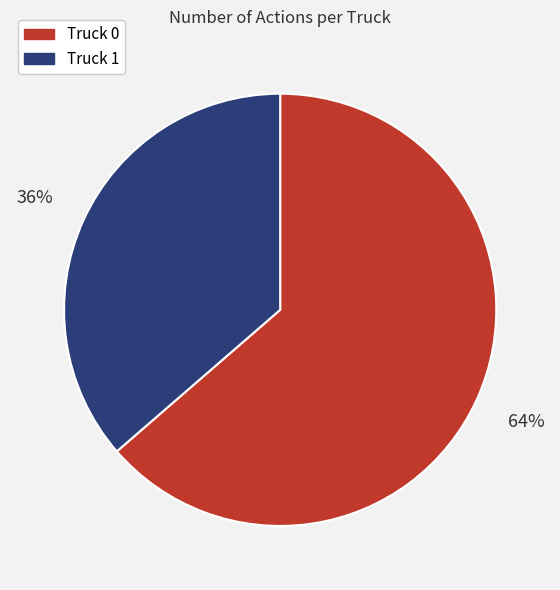

Which slice is the smallest?

Truck 1